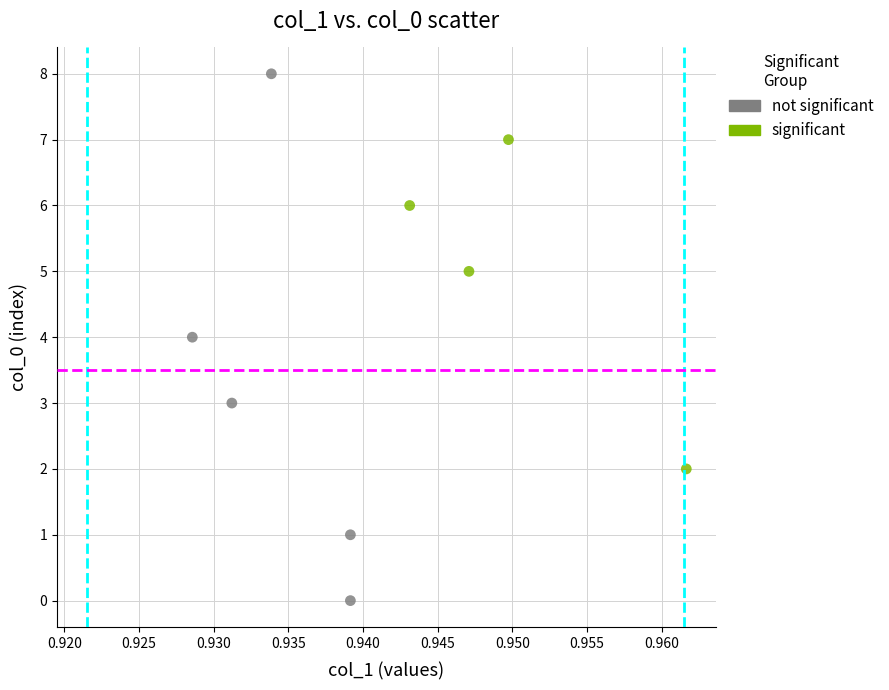

What are all the series names shown in the legend?

not significant, significant